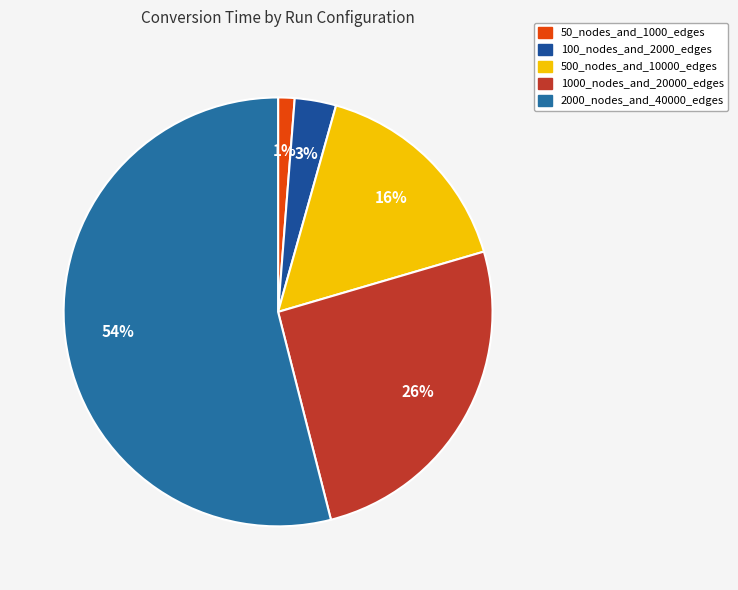

Rank the categories by value from highest to lowest.

2000_nodes_and_40000_edges, 1000_nodes_and_20000_edges, 500_nodes_and_10000_edges, 100_nodes_and_2000_edges, 50_nodes_and_1000_edges